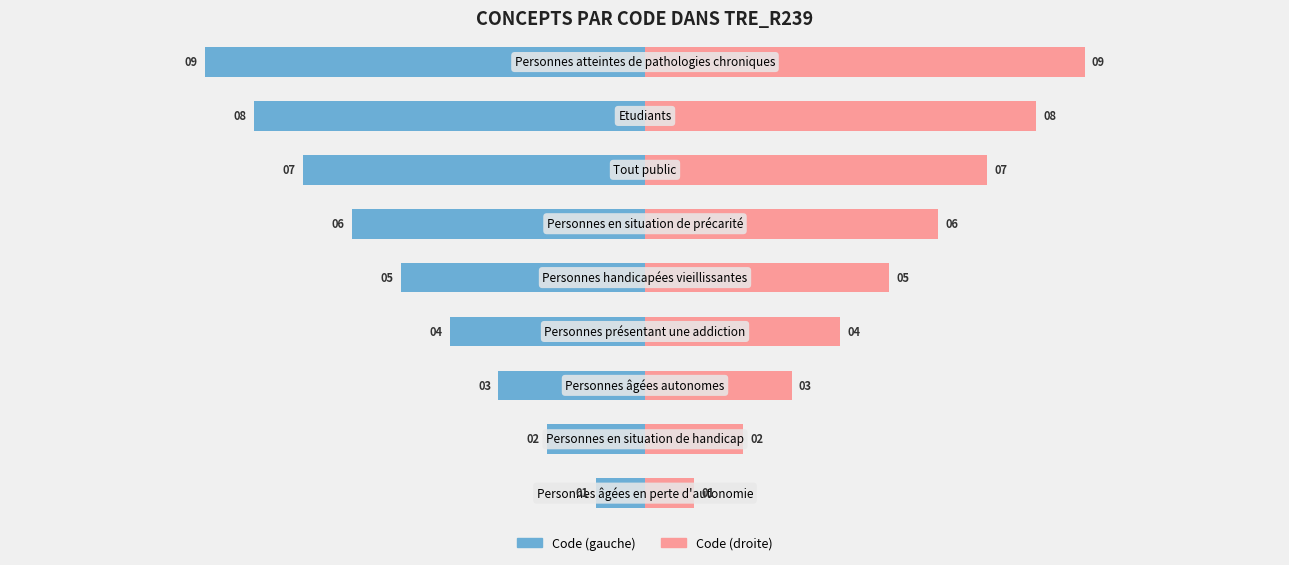

Which series has the largest total across all categories?

Code (droite)